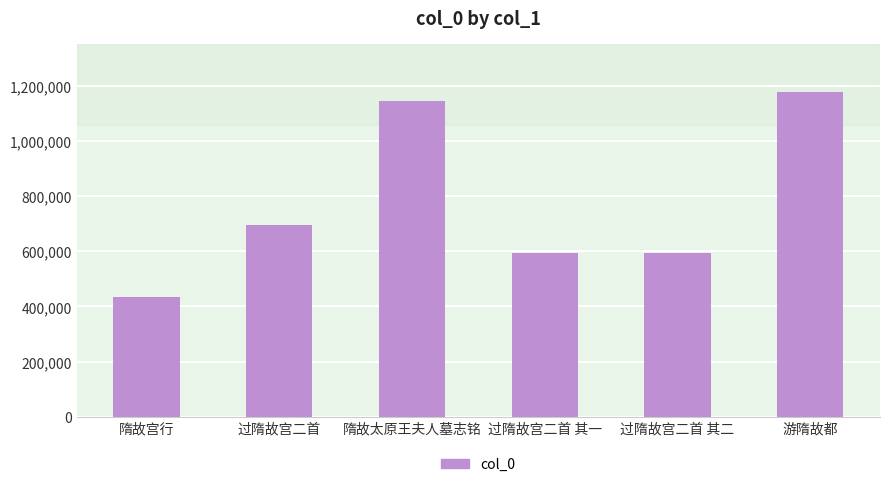

At which category does the chart reach its peak across all series?

游隋故都